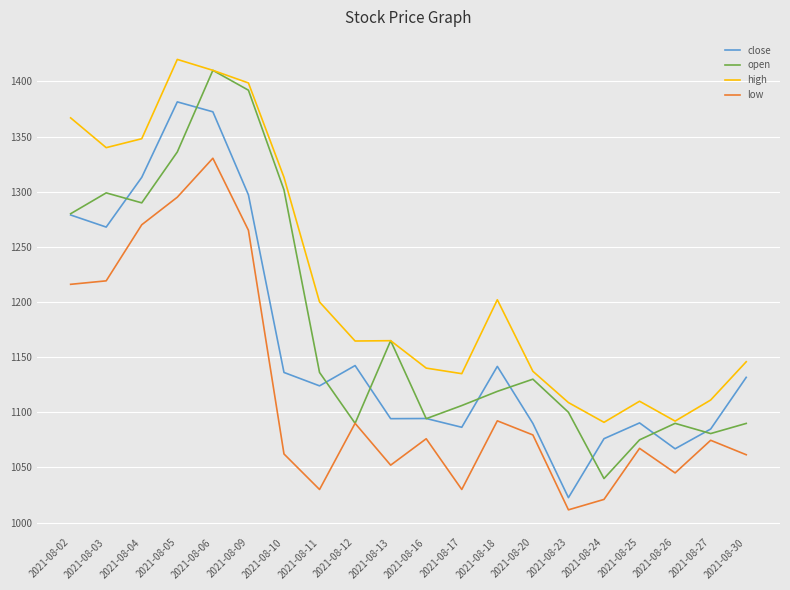

Is it true that low equals 1030.0 at 2021-08-11?

True